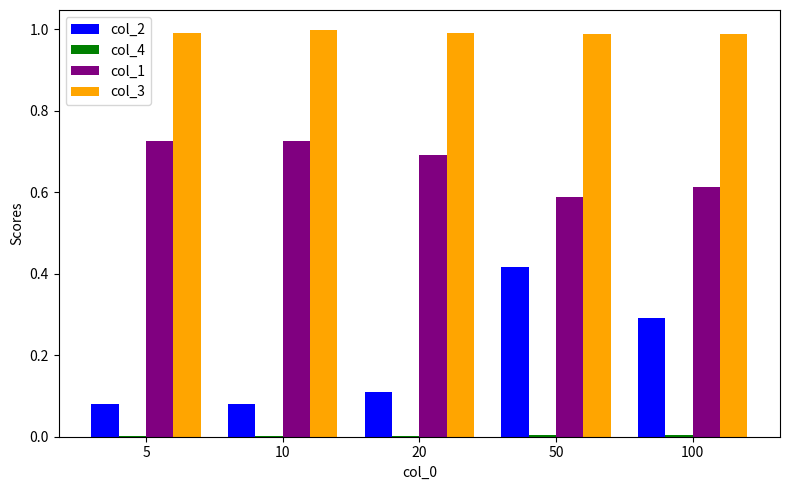

At which category is the sum across all series the highest?

50